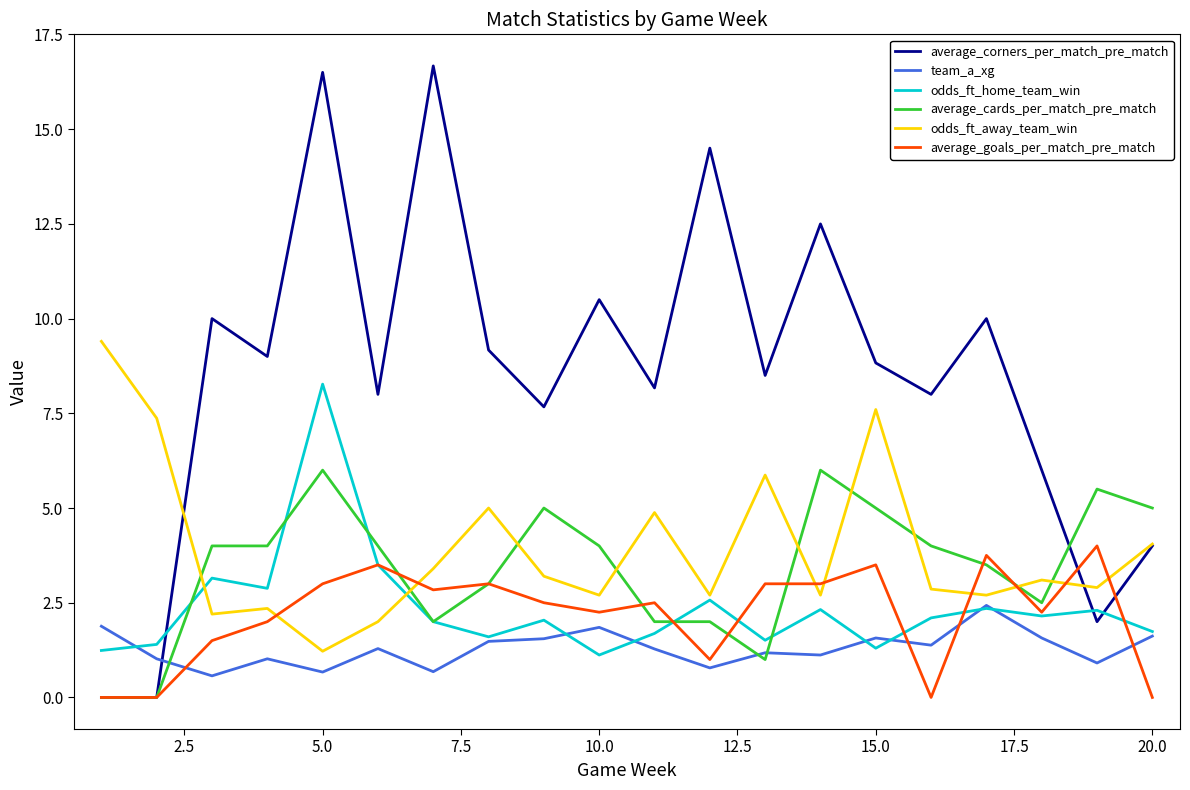

Rank the series by their maximum value, from highest to lowest.

average_corners_per_match_pre_match, odds_ft_away_team_win, odds_ft_home_team_win, average_cards_per_match_pre_match, average_goals_per_match_pre_match, team_a_xg